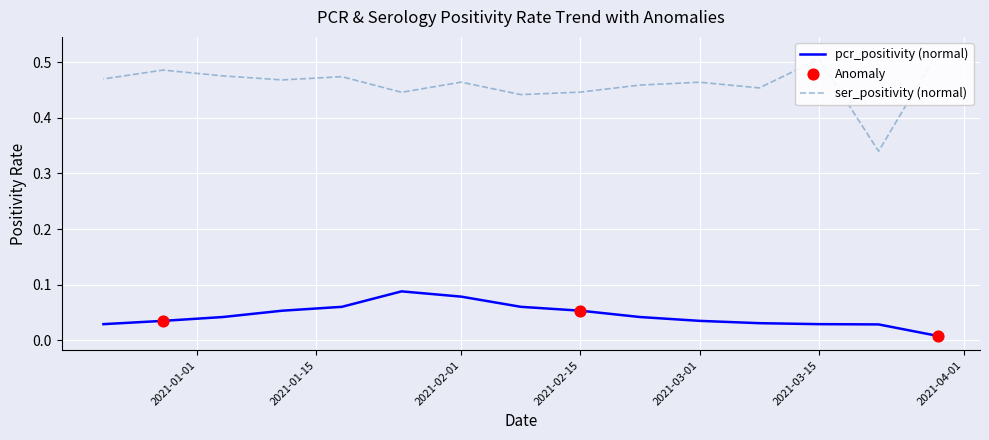

Which series has the largest Y range (max minus min)?

ser_positivity